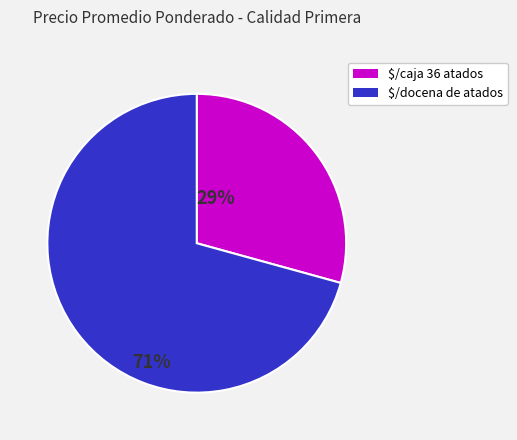

Does any single category account for the majority?

Yes